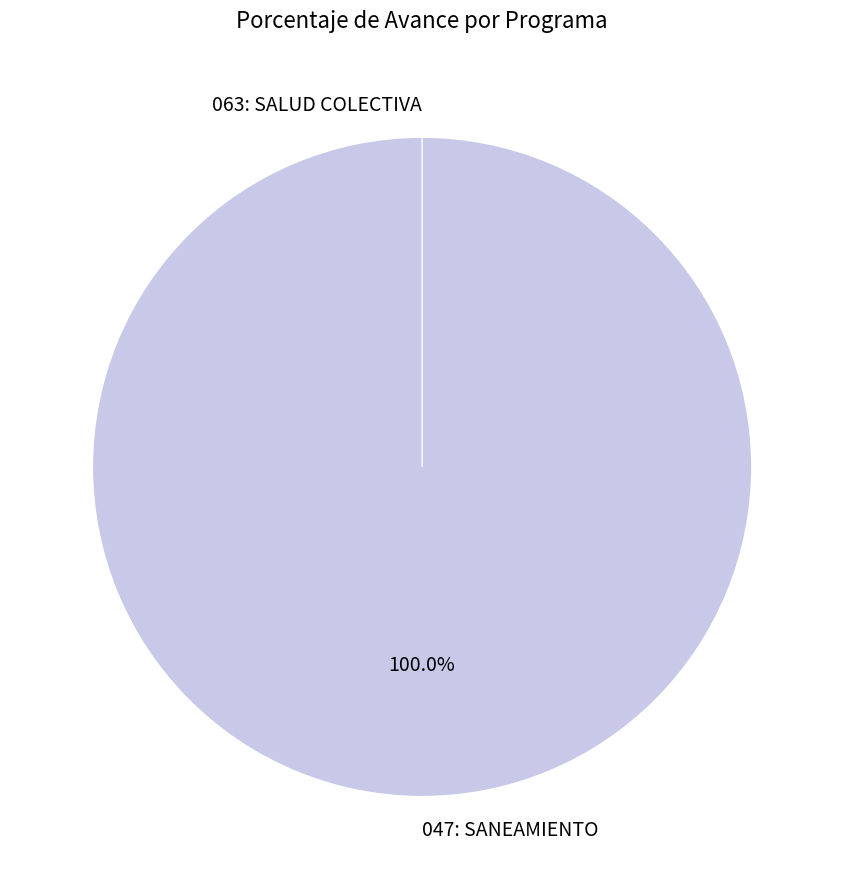

What is the largest slice in the pie chart?

047: SANEAMIENTO